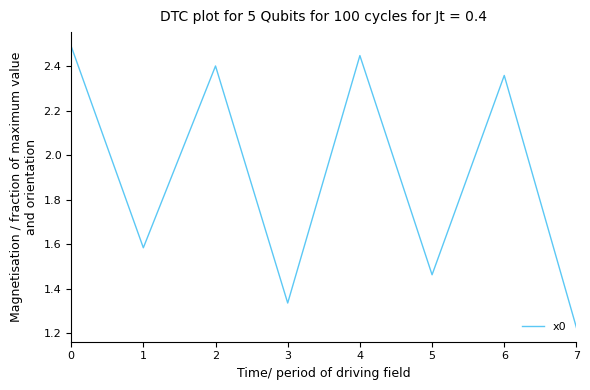

What is the change in value from 0 to 2?

-0.1